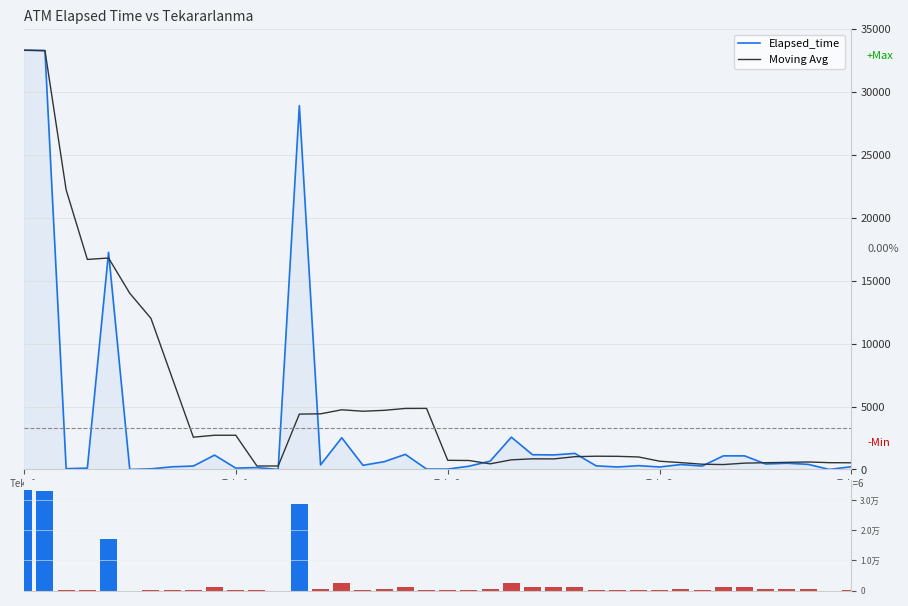

At 25, list the series in order from smallest to largest.

Moving Avg, Elapsed_time, Elapsed_time (bar)